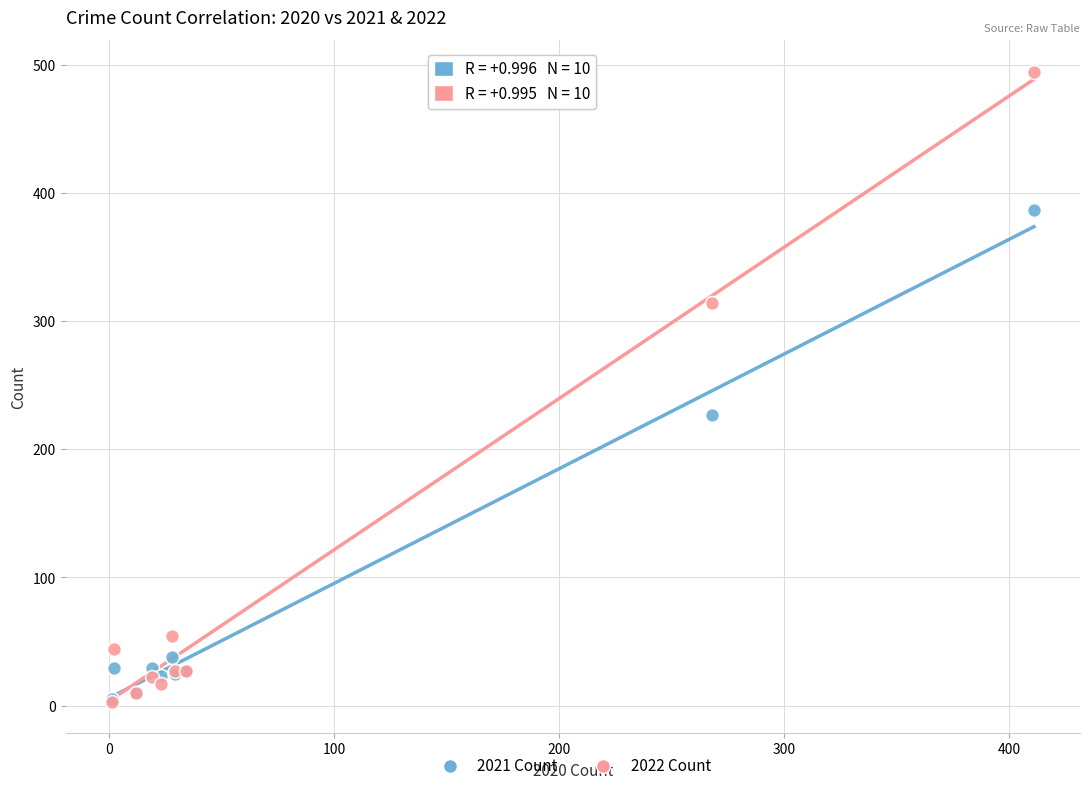

In the 2021 Count series, what Y value is closest to 196?

227